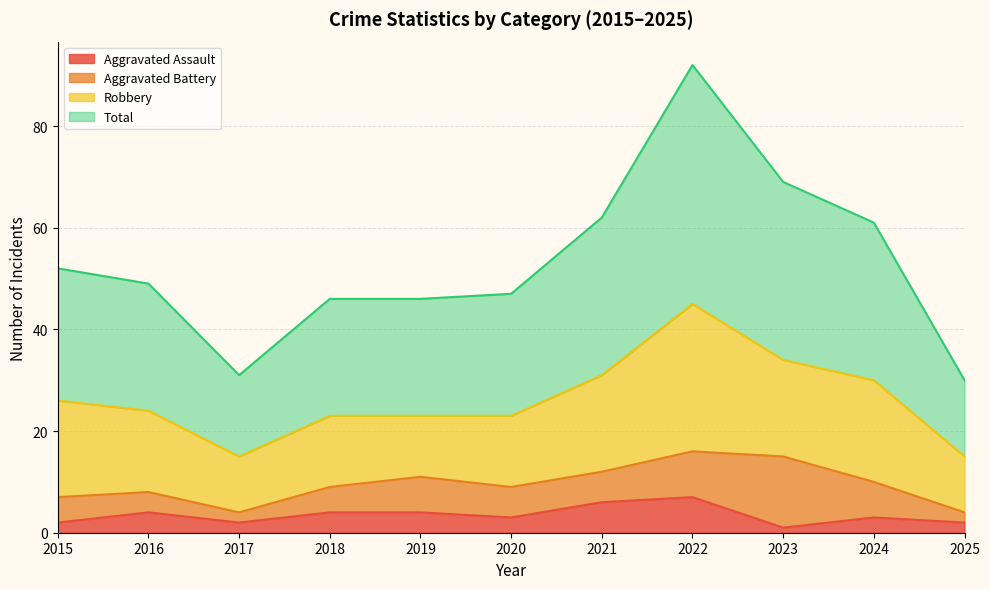

Is it true that Aggravated Assault equals 2 at 2017?

True